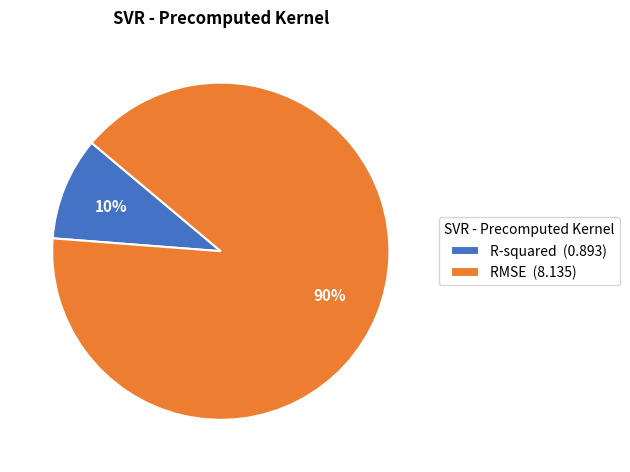

Between RMSE and R-squared, which is larger?

RMSE